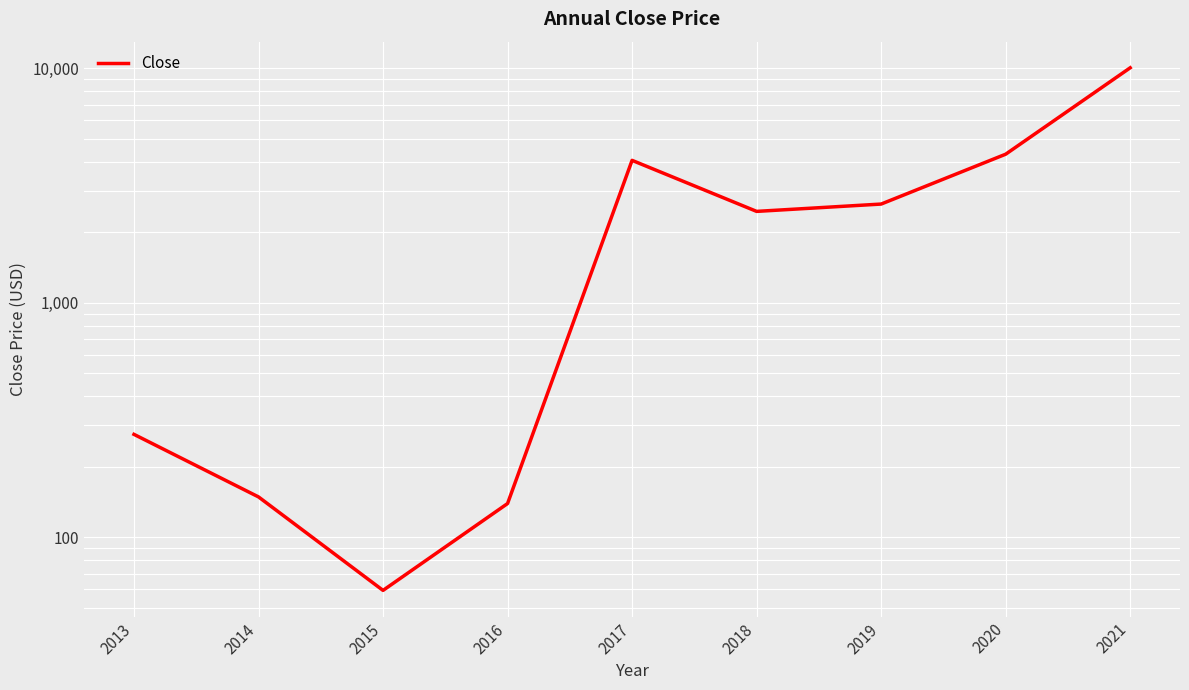

Reading left to right, extract all data points from this chart.

274.7	148.6	59.3	139.3	4053.2	2455.5	2638.6	4305.9	10061.7